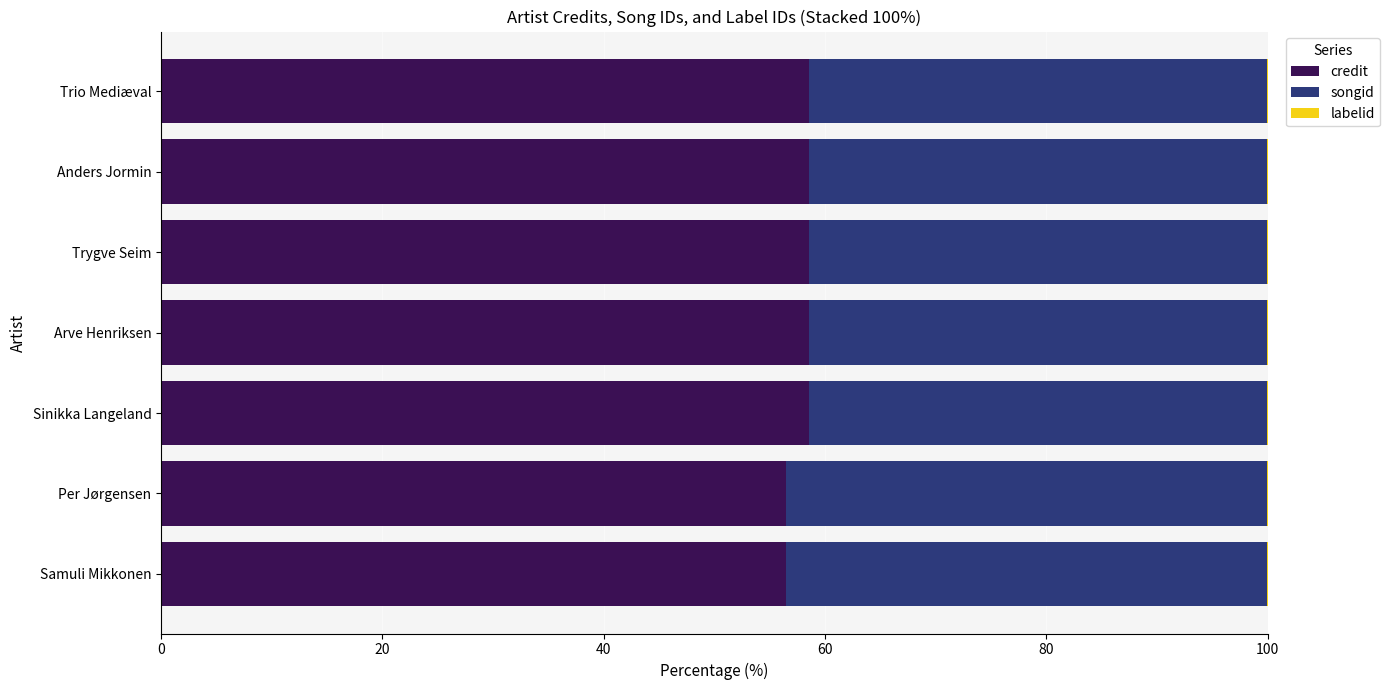

What is the maximum value for credit?

58.5